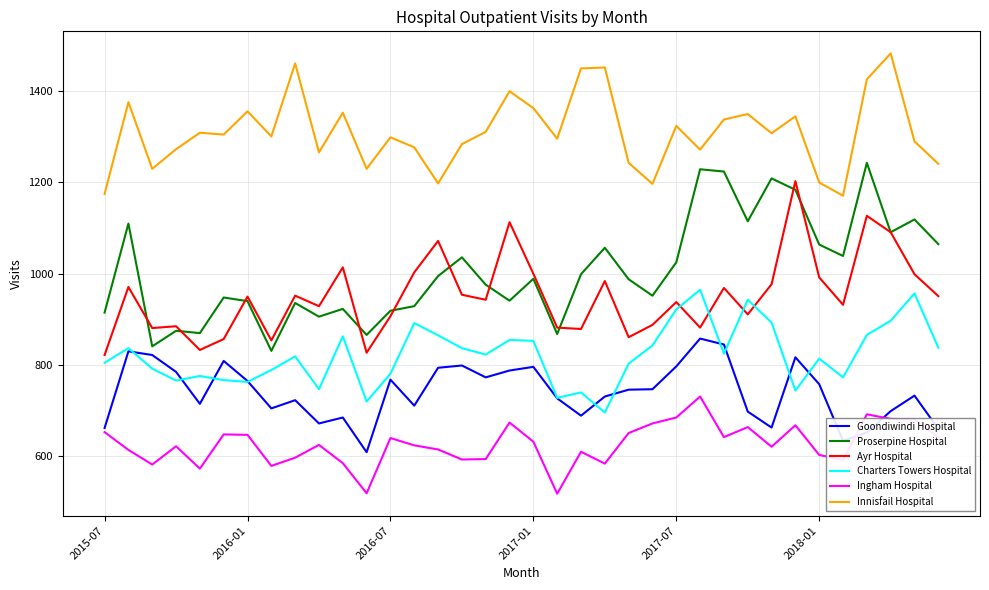

True or false: Goondiwindi Hospital and Innisfail Hospital intersect in this chart.

False